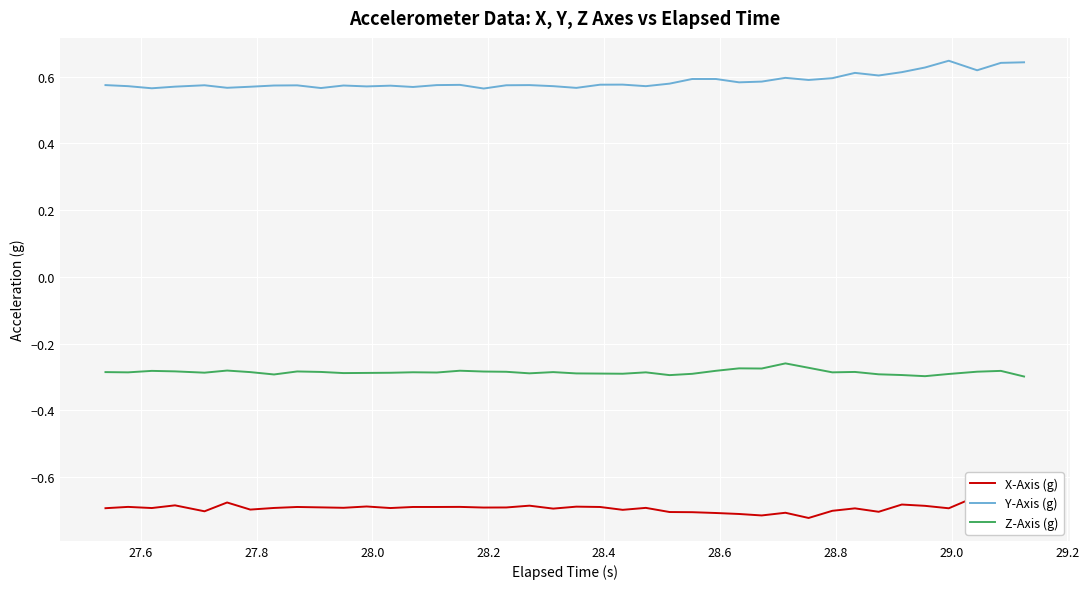

True or false: Z-Axis (g) and Y-Axis (g) intersect in this chart.

False